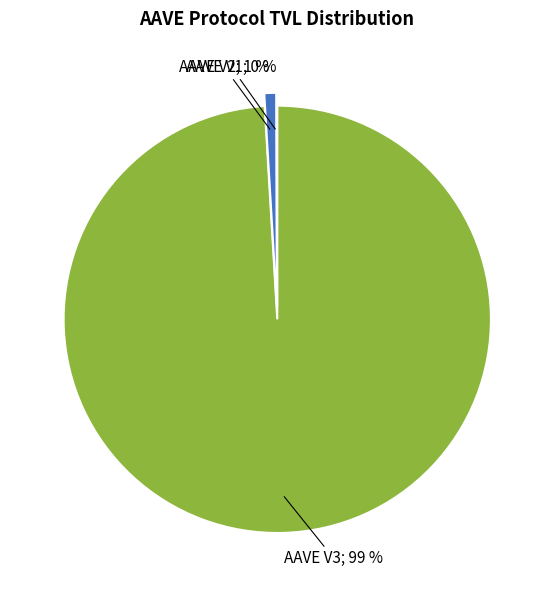

Is there any slice that represents more than half of the pie?

Yes